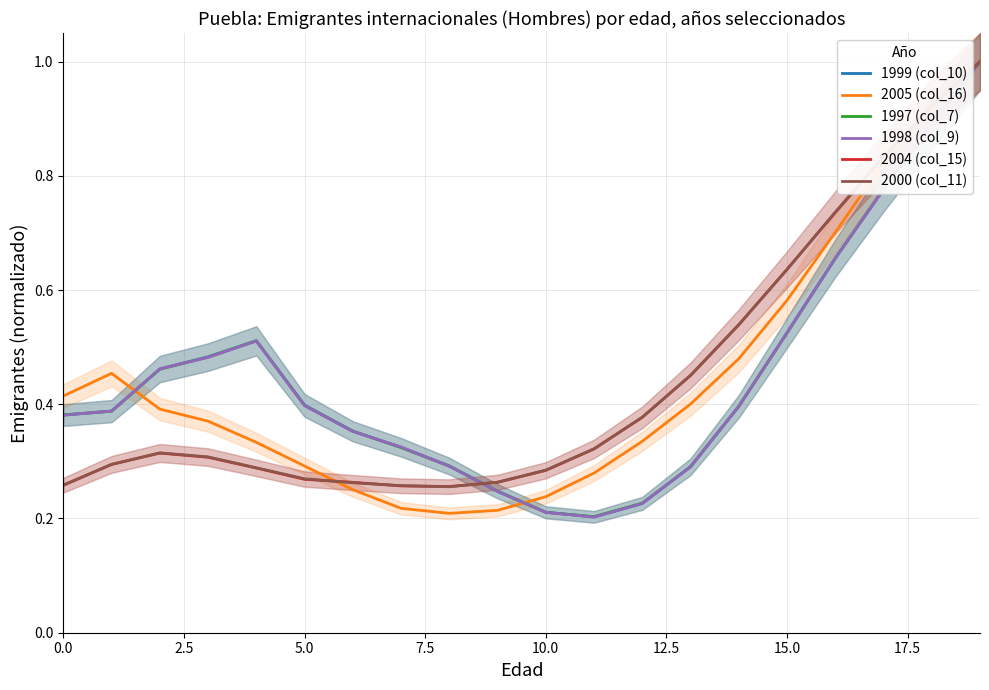

The value of 2004 (col_15) at 11 is 0.3. True or false?

True